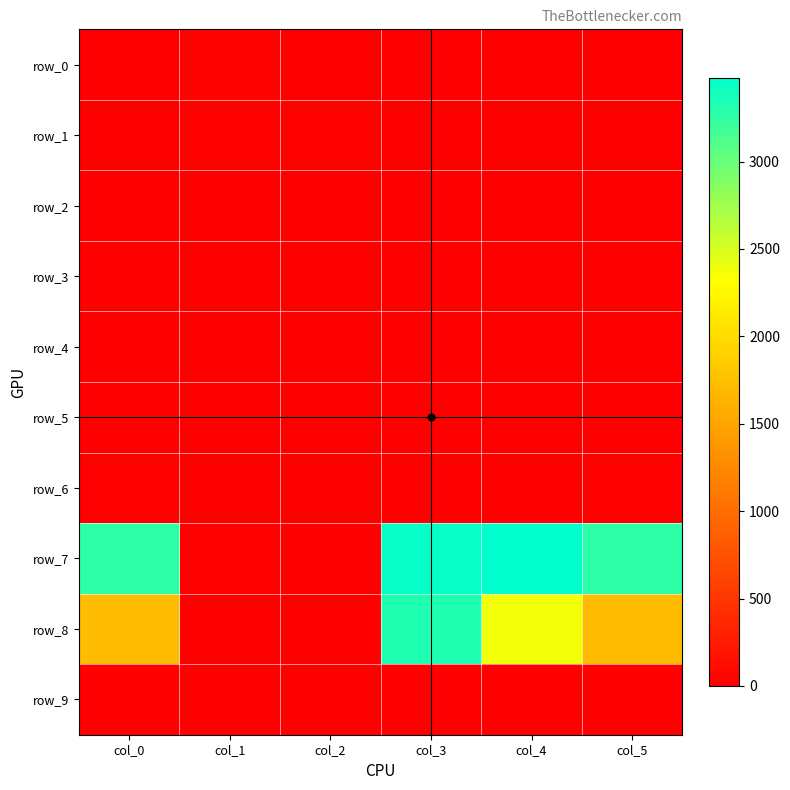

What is the sum of all row_8 values?

9131